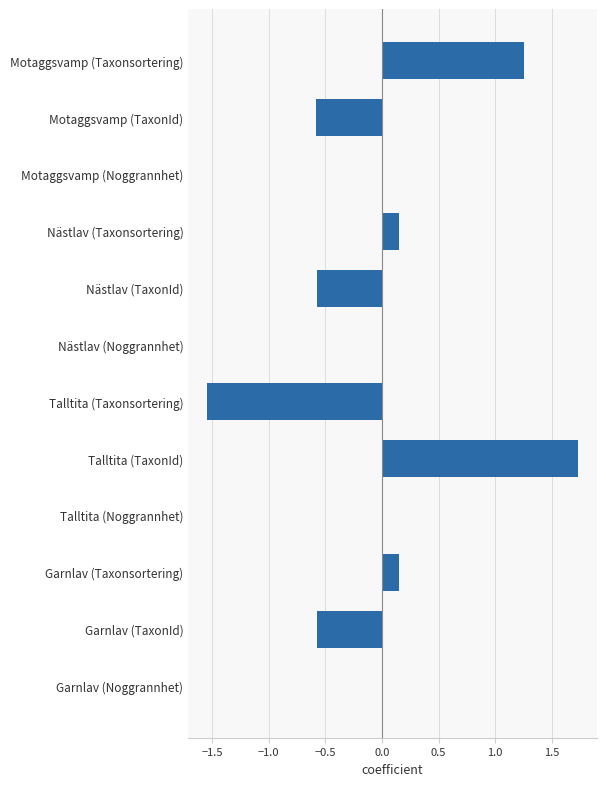

What is the change in value from Garnlav (Taxonsortering) to Motaggsvamp (TaxonId)?

-0.7